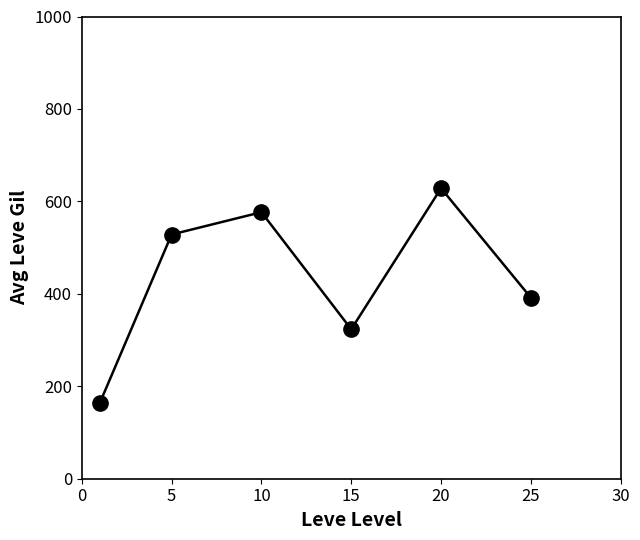

Is this an area chart (filled region under the line)?

No